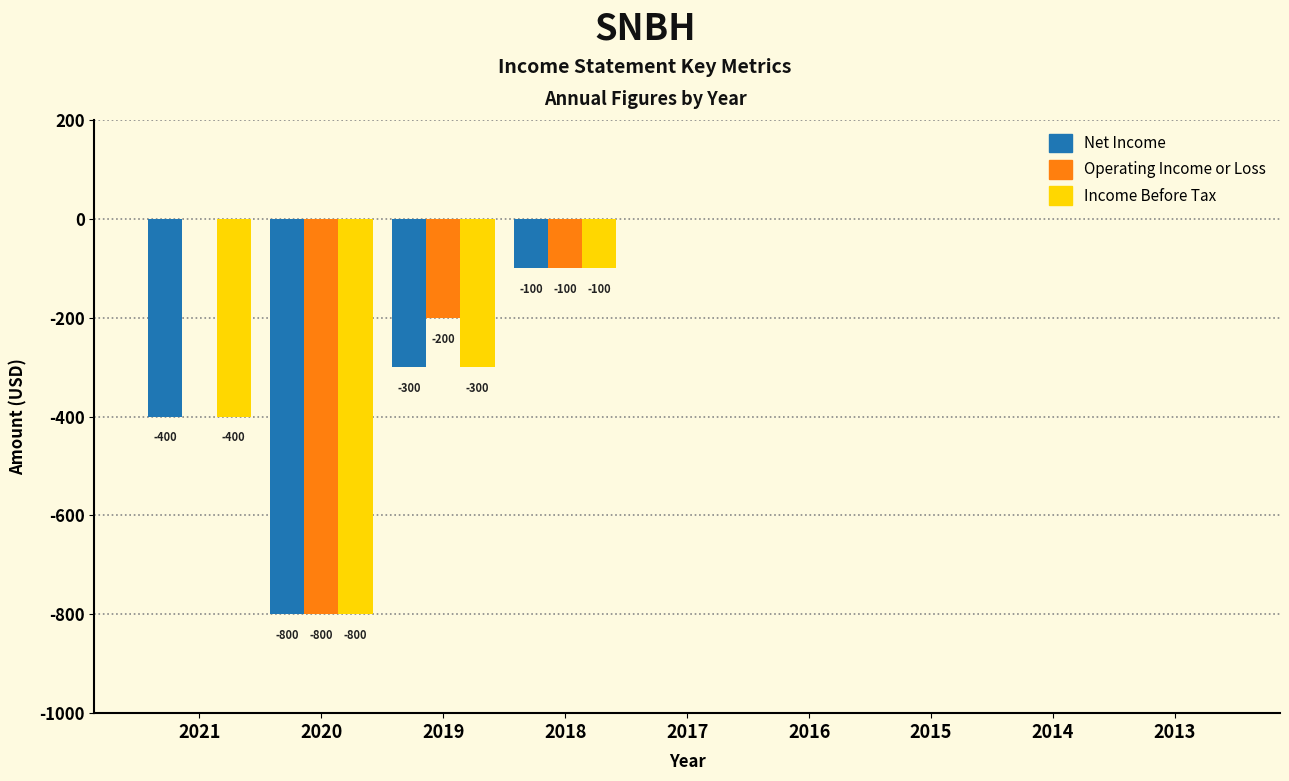

Which series has the largest total across all categories?

Operating Income or Loss